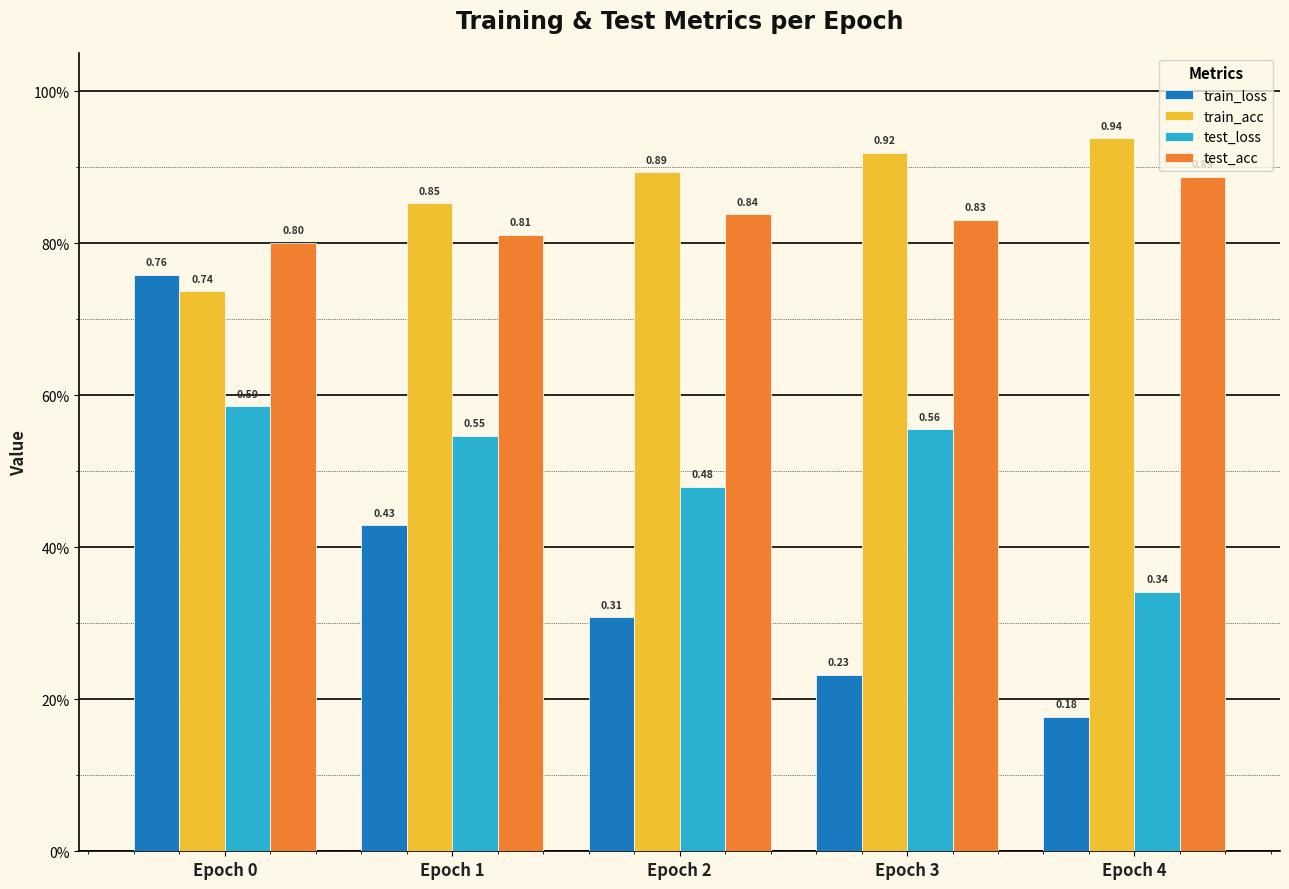

Are the bars horizontal?

No